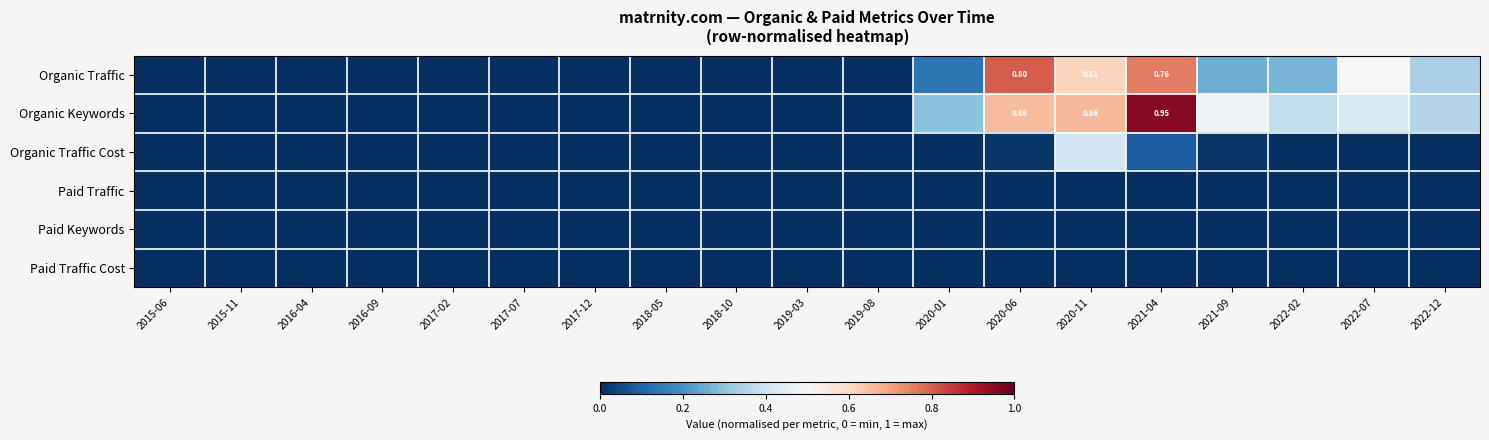

Is it true that Organic Traffic equals -0.5 at 2018-10?

False